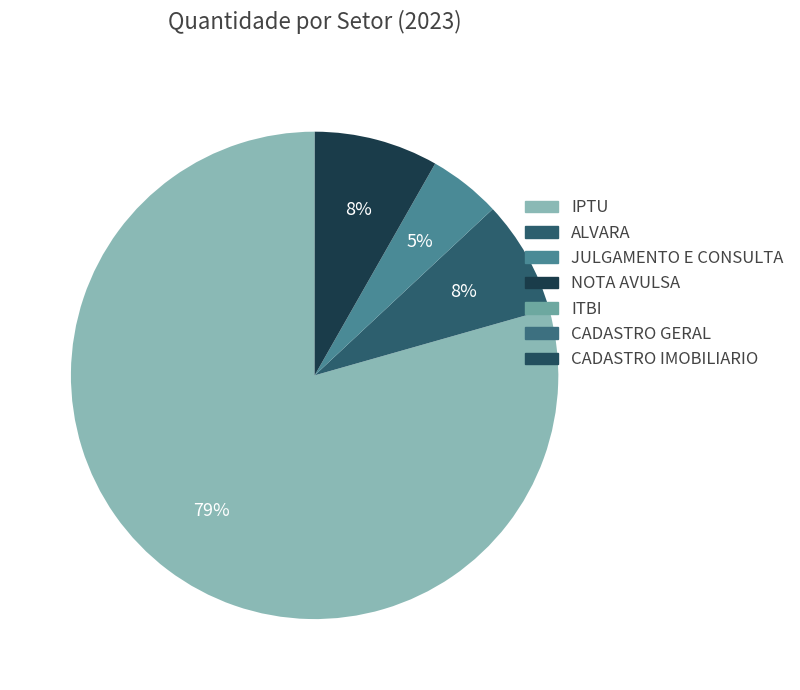

Is it true that ALVARA is 1% of the pie?

False